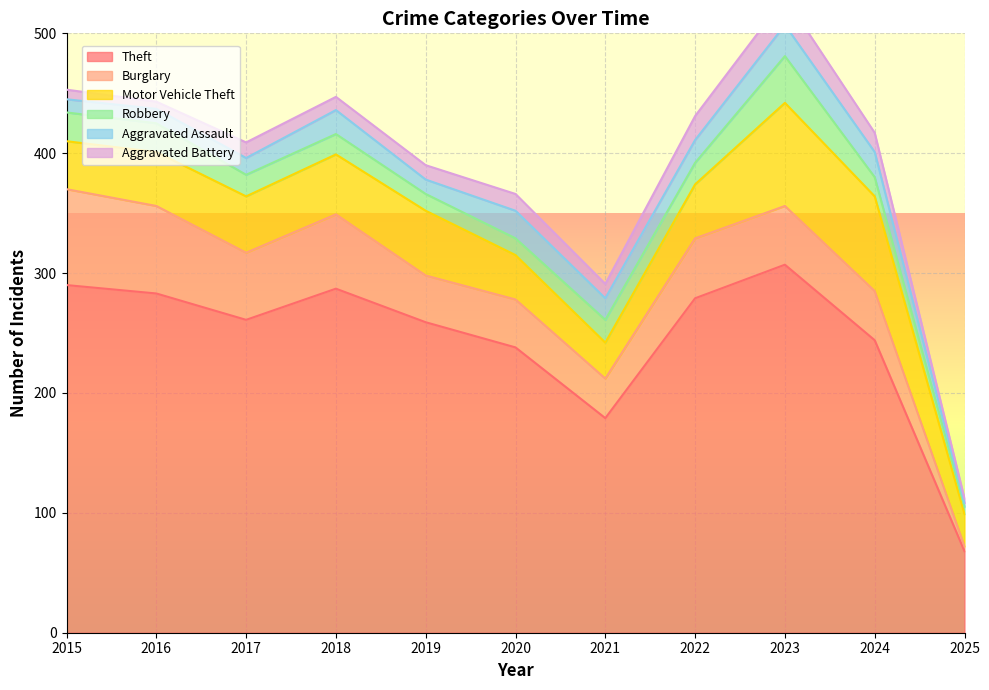

What is the value of the Aggravated Assault point at the 4th from the left?

20